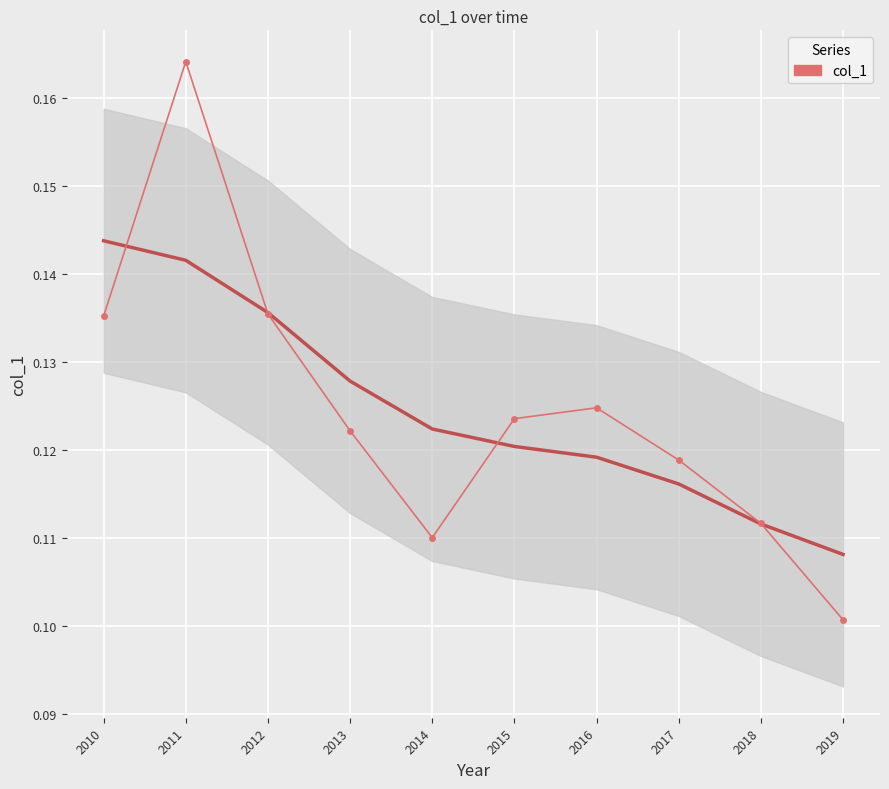

The value at 2016 is 0.1. True or false?

True